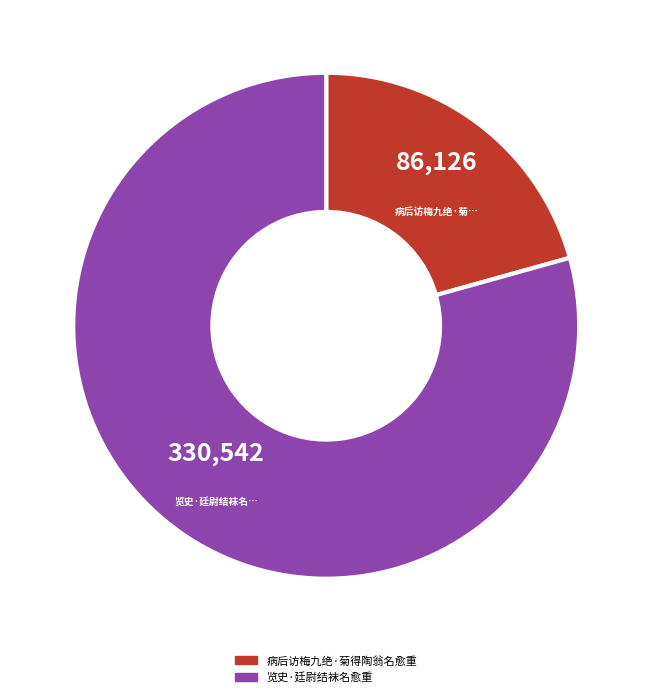

Which slice is the largest?

览史·廷尉结袜名愈重